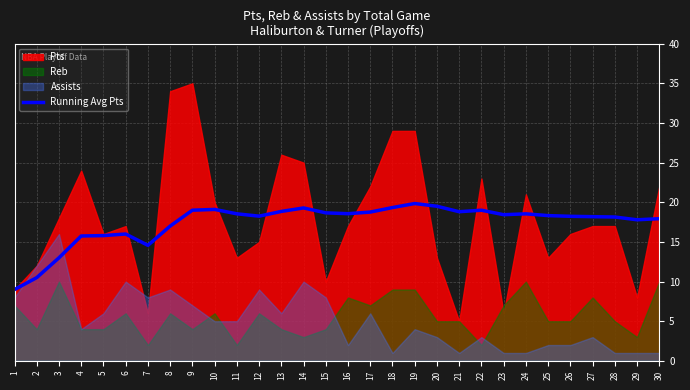

Reading left to right, transcribe all the data shown in this chart.

1=9.0	2=10.5	3=13.0	4=15.8	5=15.8	6=16.0	7=14.6	8=17.0	9=19.0	10=19.1	11=18.5	12=18.2	13=18.8	14=19.3	15=18.7	16=18.6	17=18.8	18=19.3	19=19.8	20=19.5	21=18.8	22=19.0	23=18.4	24=18.5	25=18.3	26=18.2	27=18.2	28=18.1	29=17.8	30=17.9